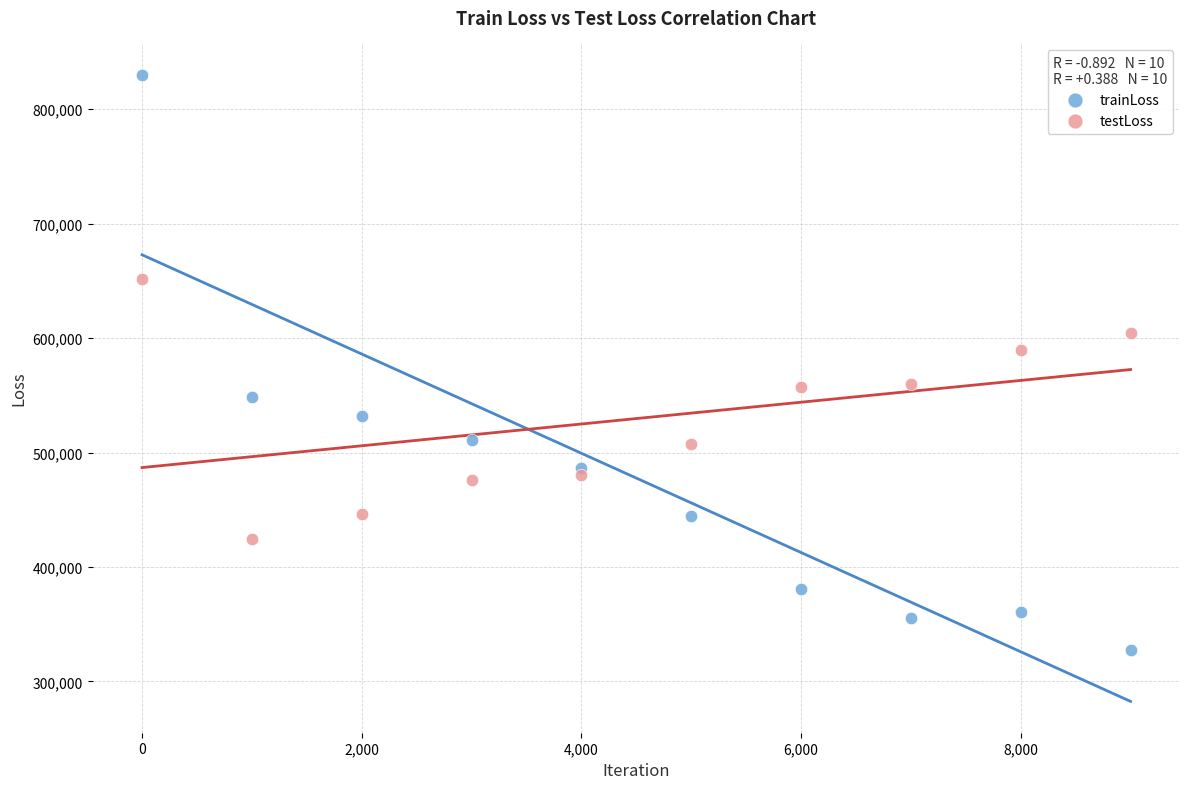

Which series contains the lowest Y value?

trainLoss